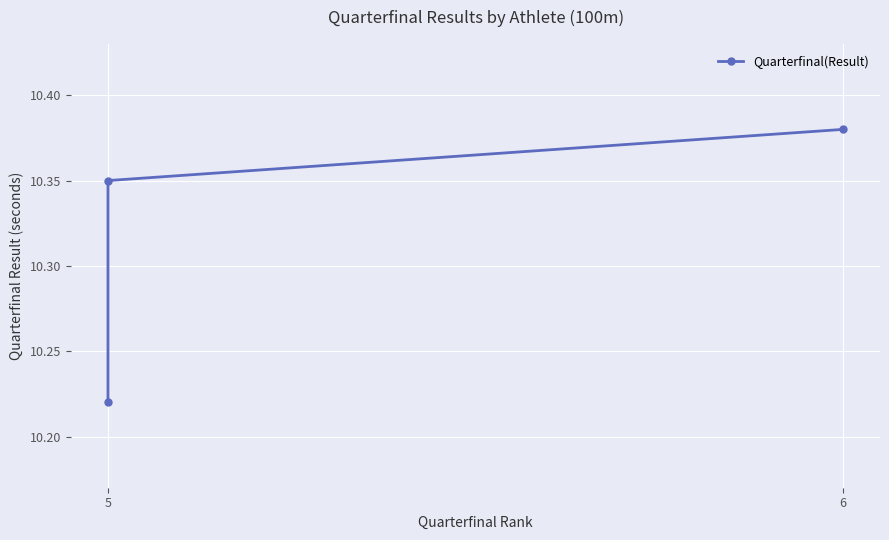

What is the smallest value displayed?

10.2